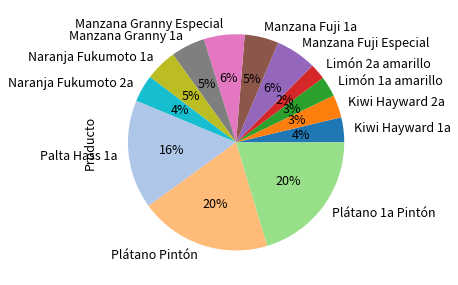

Does Naranja Fukumoto 2a represent more than half of the total?

No